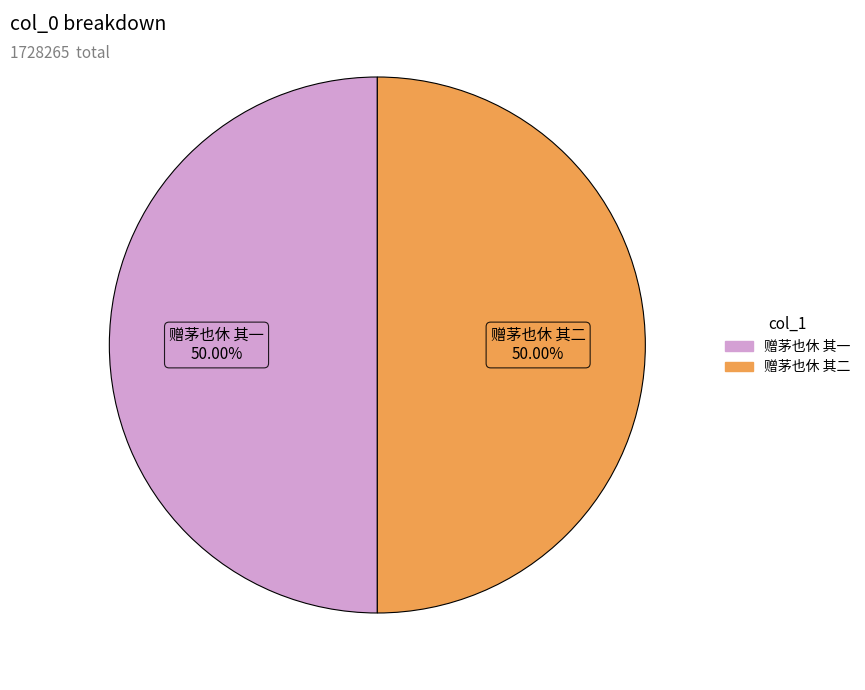

The 赠茅也休 其二 slice represents 50% of the pie. True or false?

True